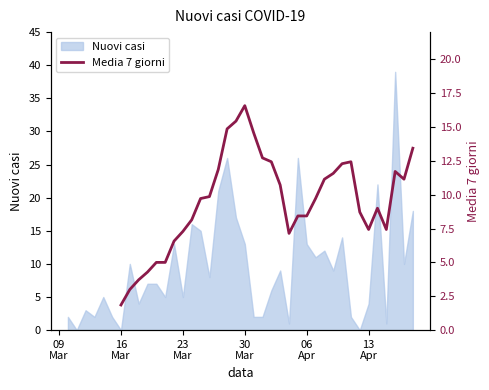

What is the maximum value for Nuovi casi?

39